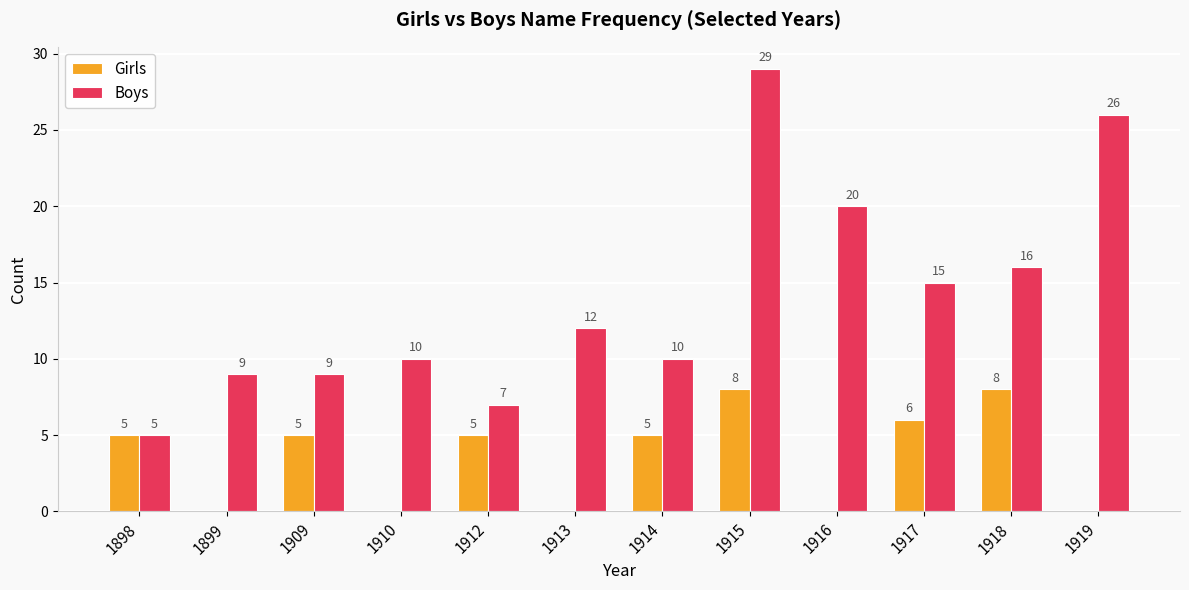

What is the sum of the Boys values at 1915 and 1919?

55